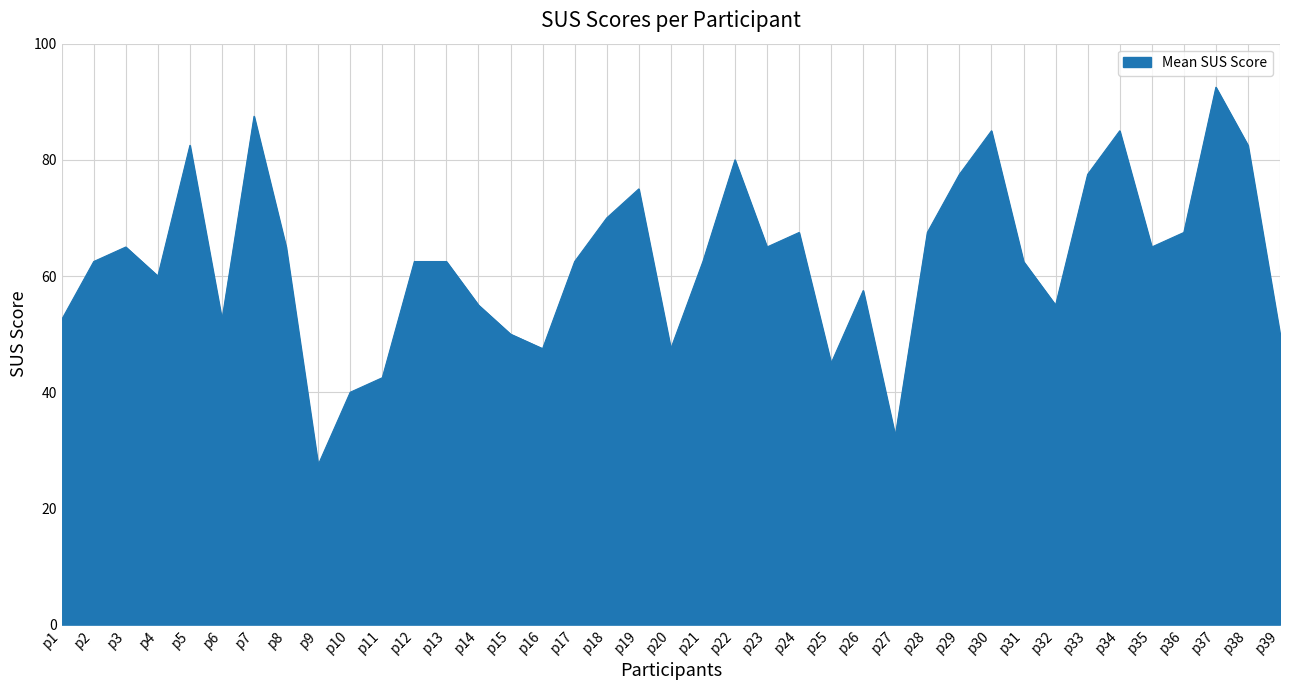

What is the ratio of the value at p9 to the value at p35?

0.4